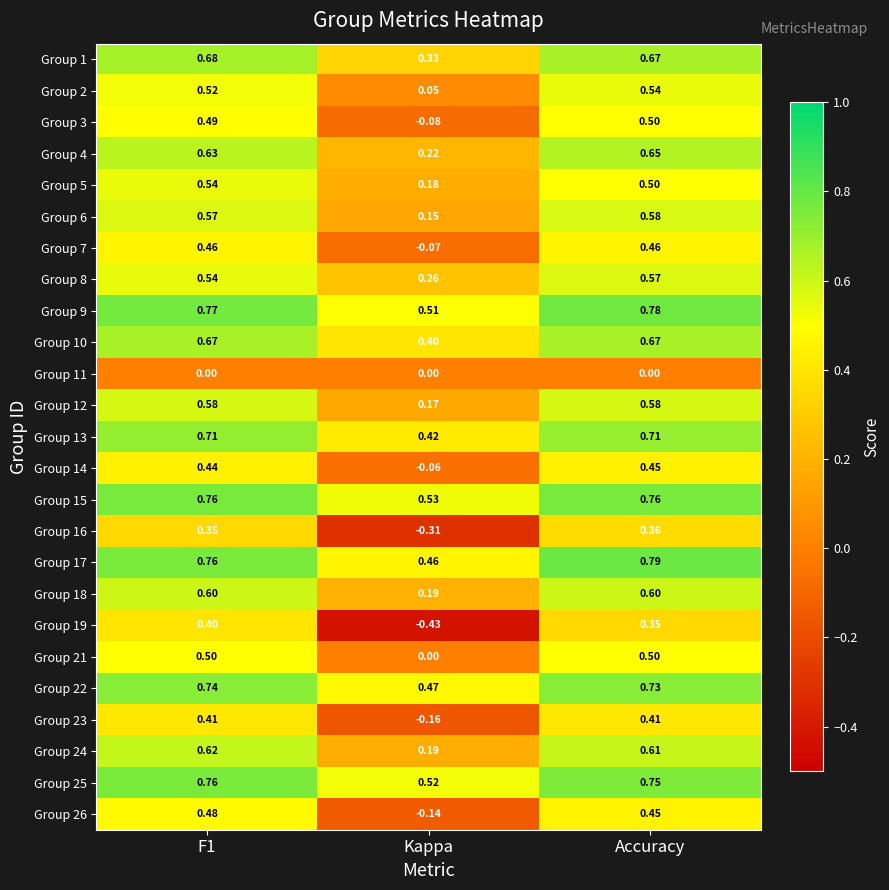

Is the value of Group 25 at Kappa greater than the value of Group 8 at Accuracy?

No